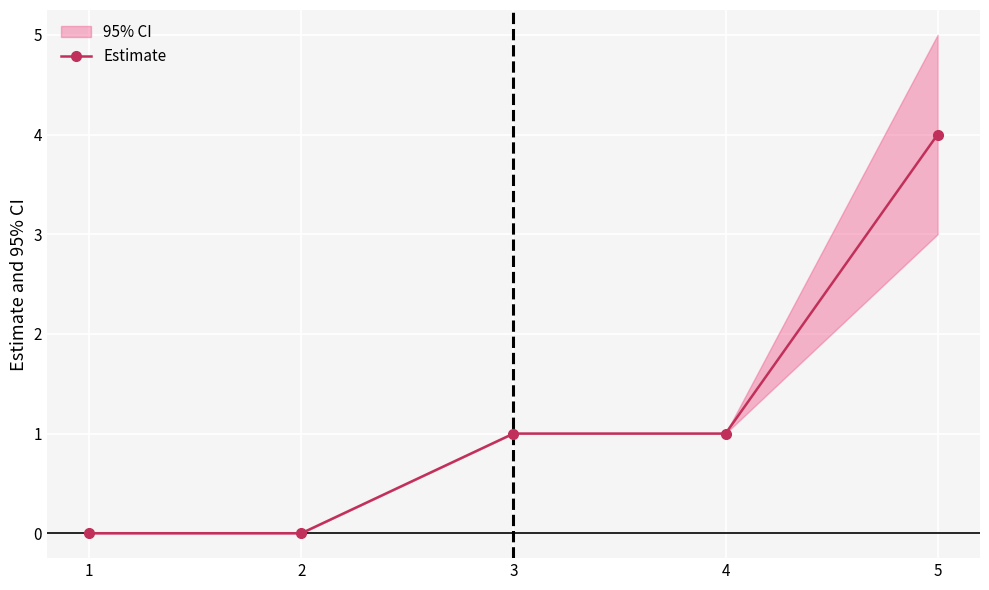

Which category has the highest value in the Estimate series?

5